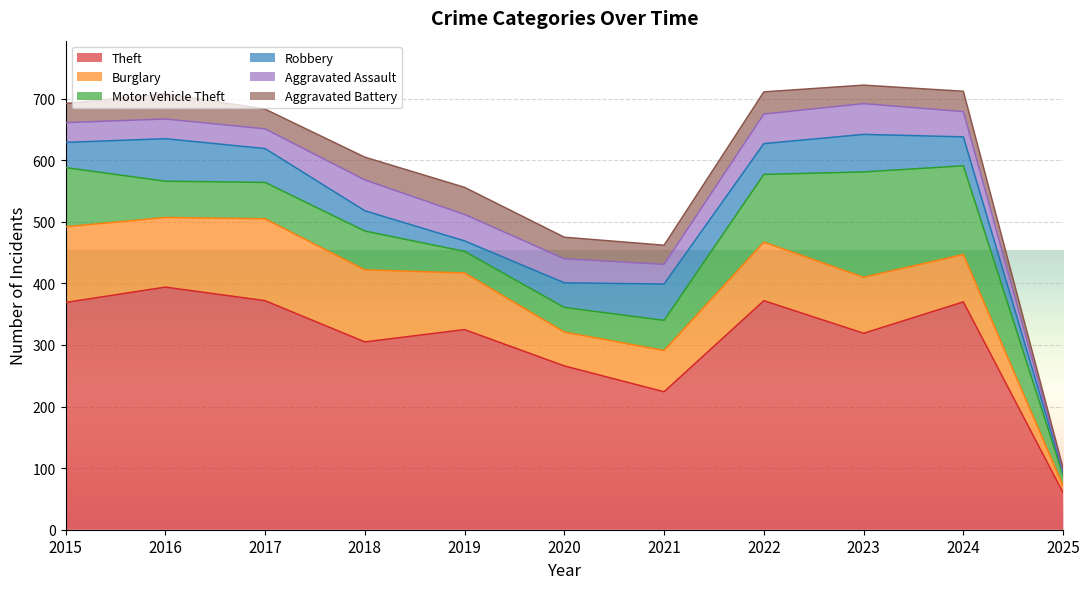

Which series has the largest total across all categories?

Theft